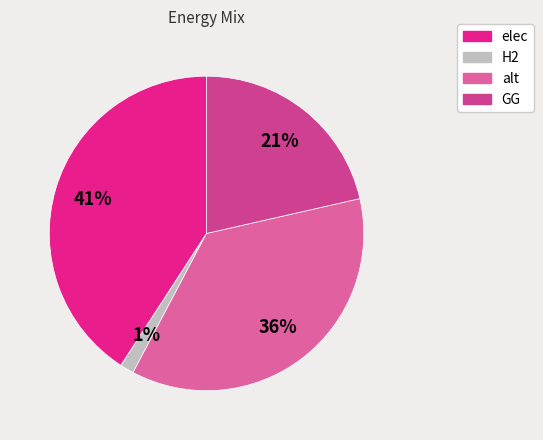

How many slices are in this pie chart?

4